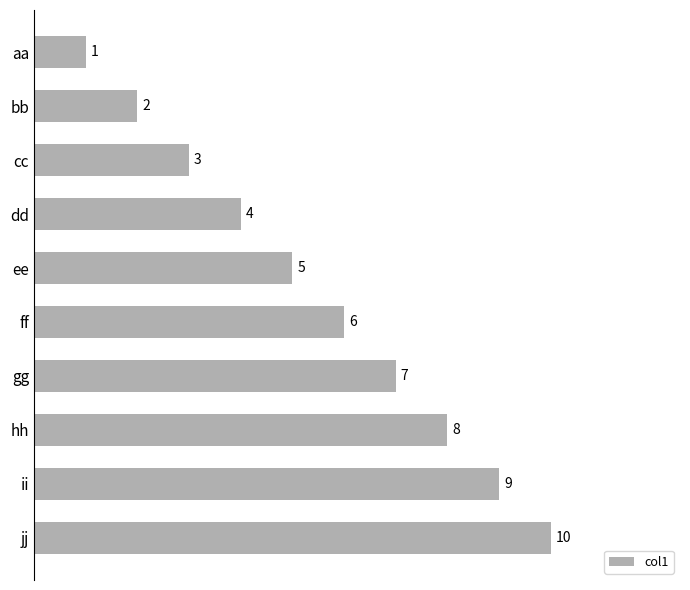

Does the chart contain any negative values?

No